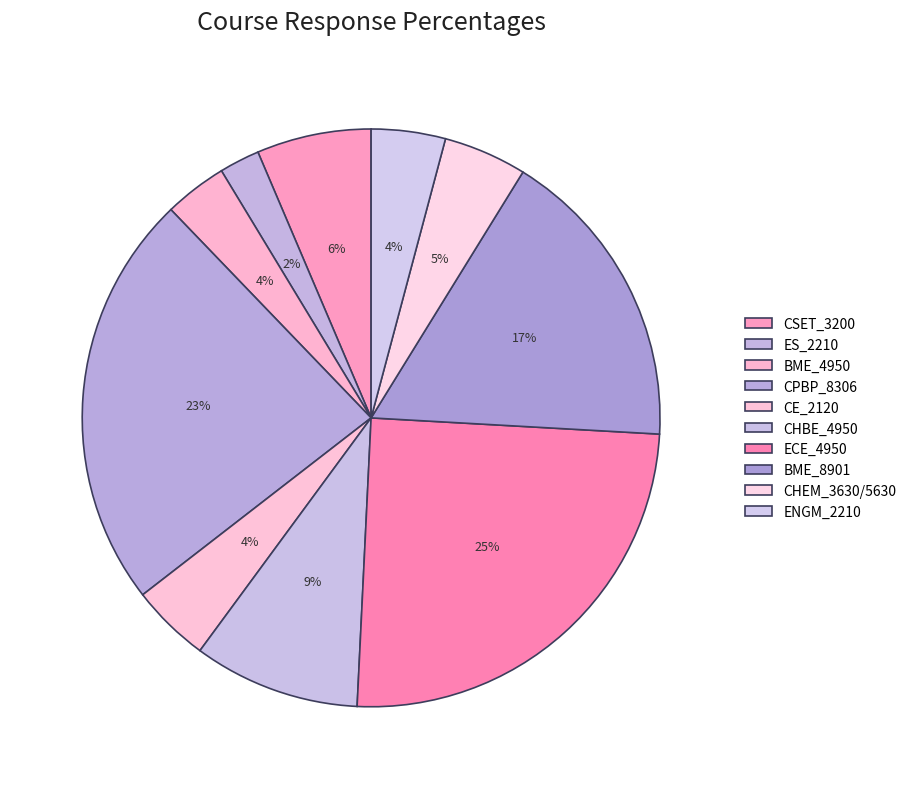

What is the smallest slice in the pie chart?

ES_2210